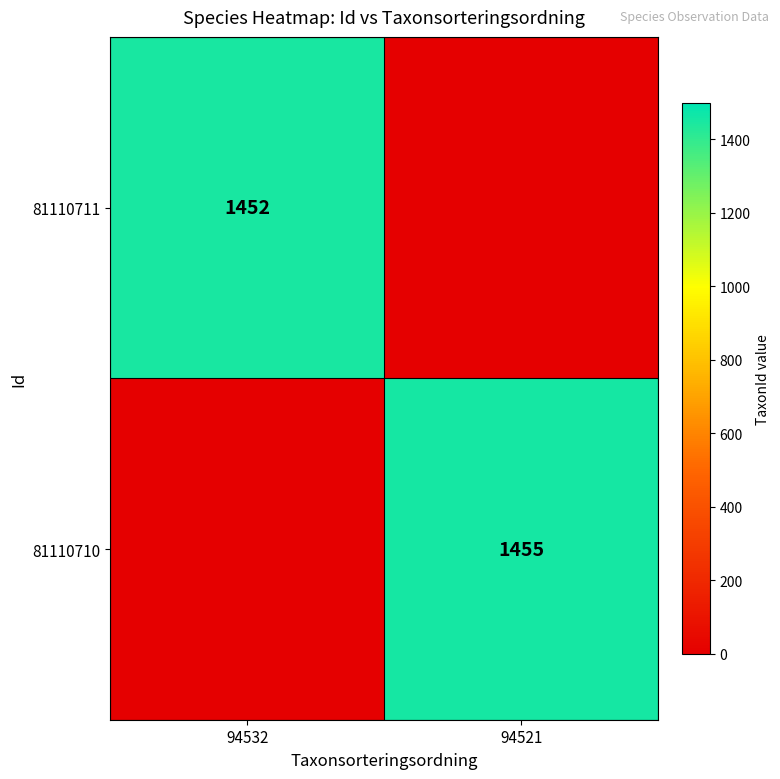

What is the difference between the highest and lowest values at 94521?

1455